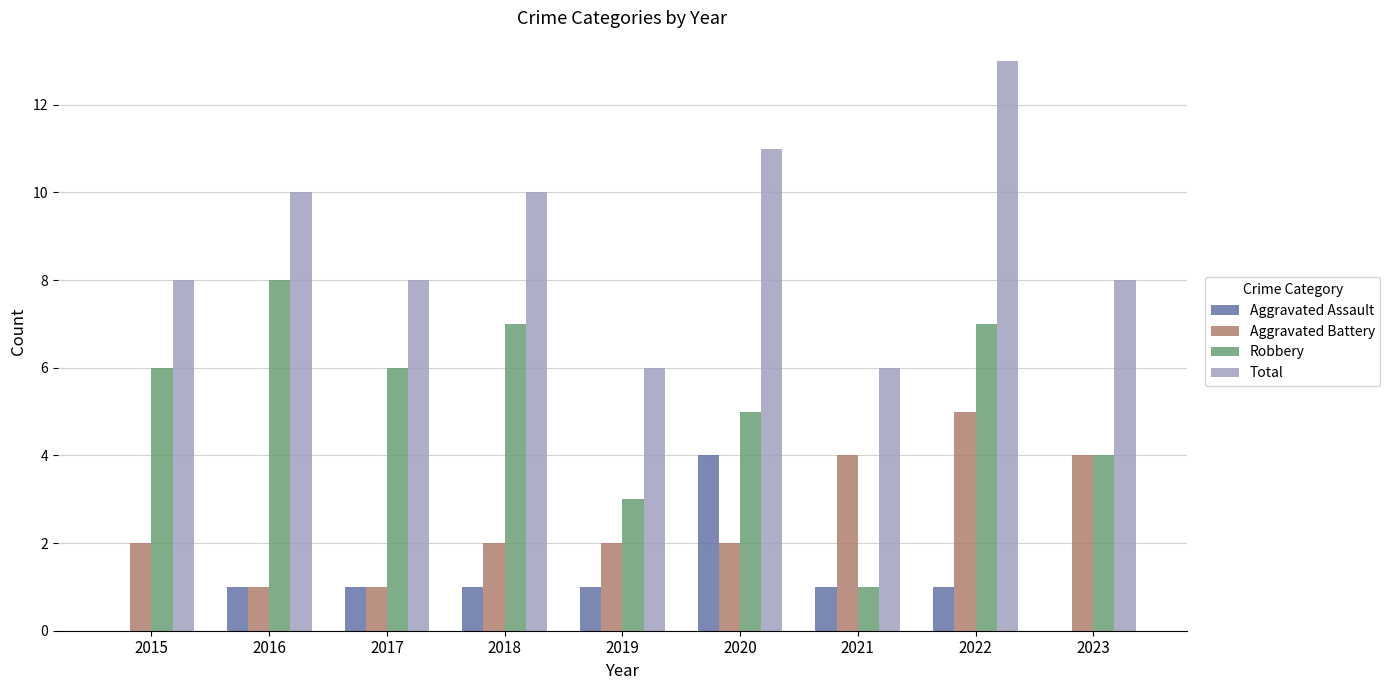

What is the approximate value of Robbery at 2022?

7